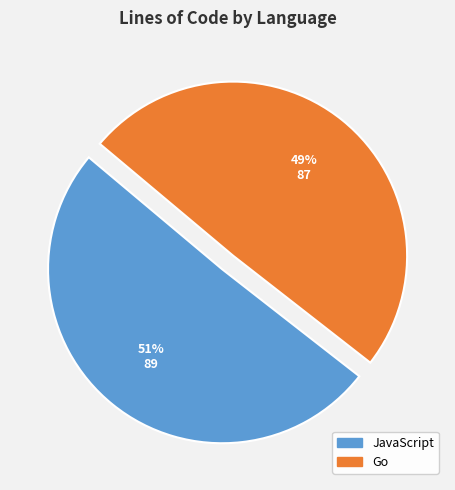

Is it true that JavaScript is 51% of the pie?

True